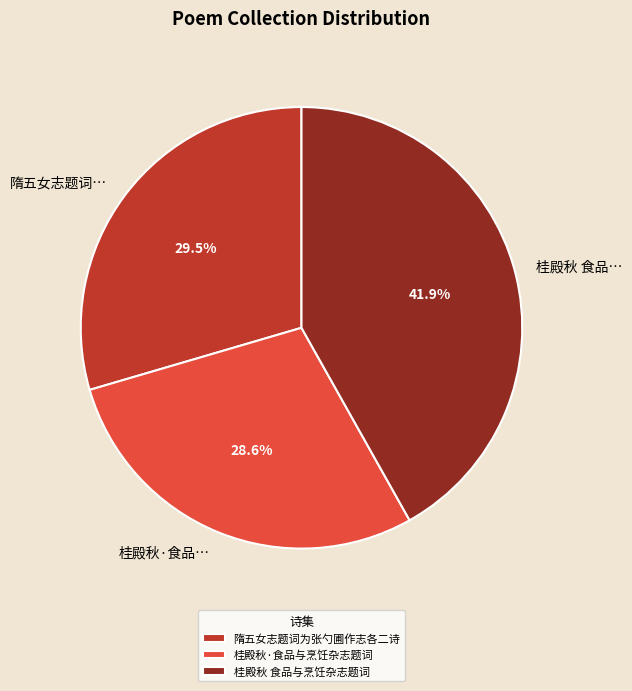

Count the number of slices in the pie.

3